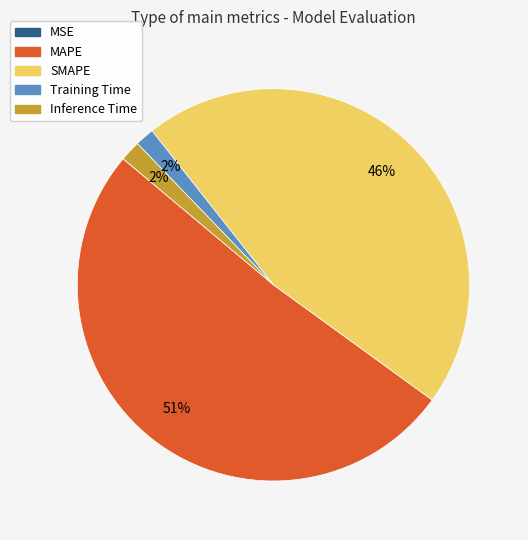

To the nearest percent, what is the average slice percentage?

20%